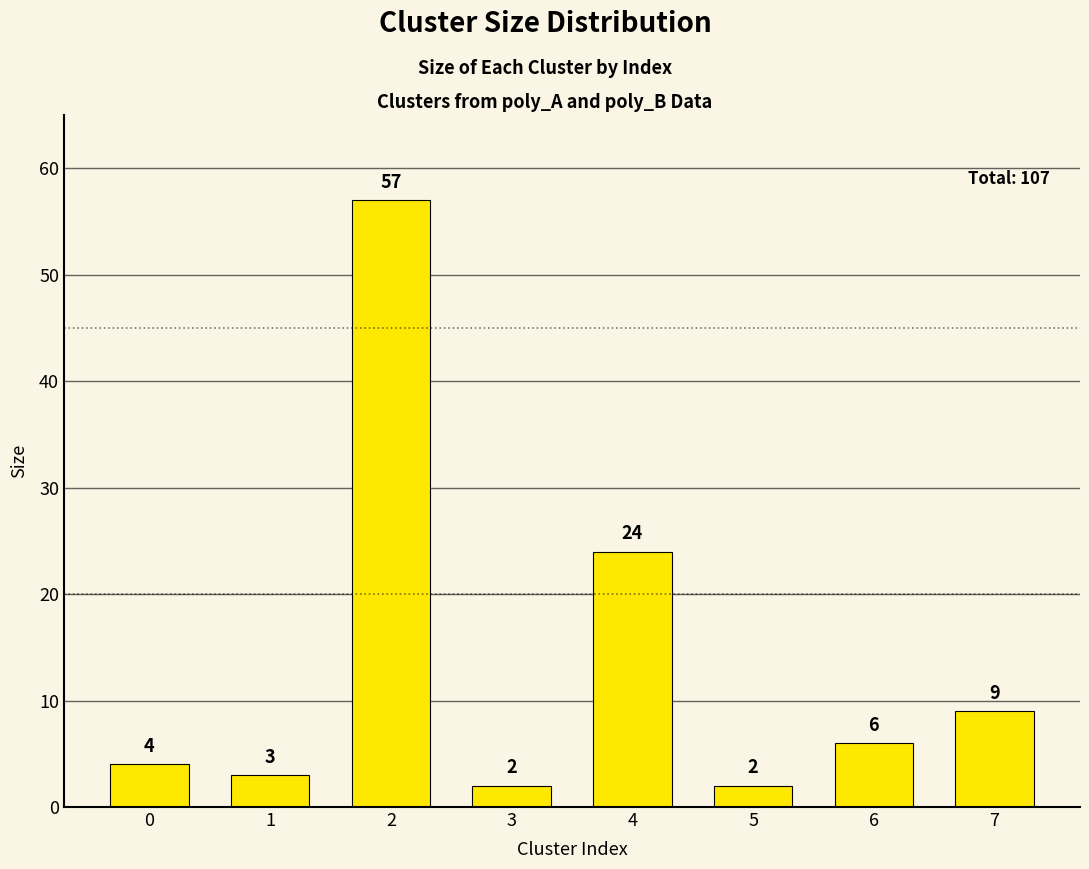

Reading left to right, transcribe all the data shown in this chart.

4	3	57	2	24	2	6	9